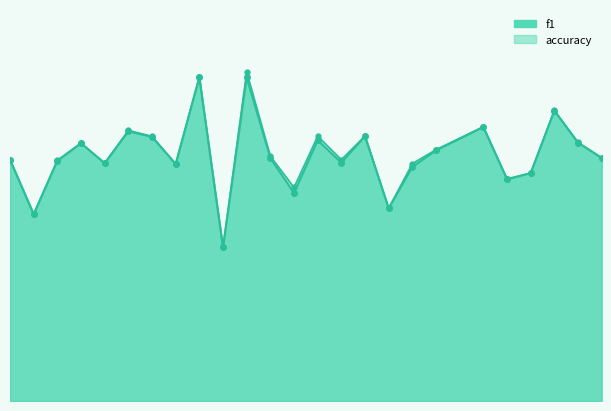

Reading left to right, list all the values displayed in this chart.

f1: 0.5	0.4	0.5	0.6	0.5	0.6	0.6	0.5	0.7	0.3	0.7	0.5	0.5	0.6	0.5	0.6	0.4	0.5	0.5	0.6	0.5	0.5	0.6	0.6	0.5
accuracy: 0.5	0.4	0.5	0.6	0.5	0.6	0.6	0.5	0.7	0.3	0.7	0.5	0.5	0.6	0.5	0.6	0.4	0.5	0.5	0.6	0.5	0.5	0.6	0.6	0.5